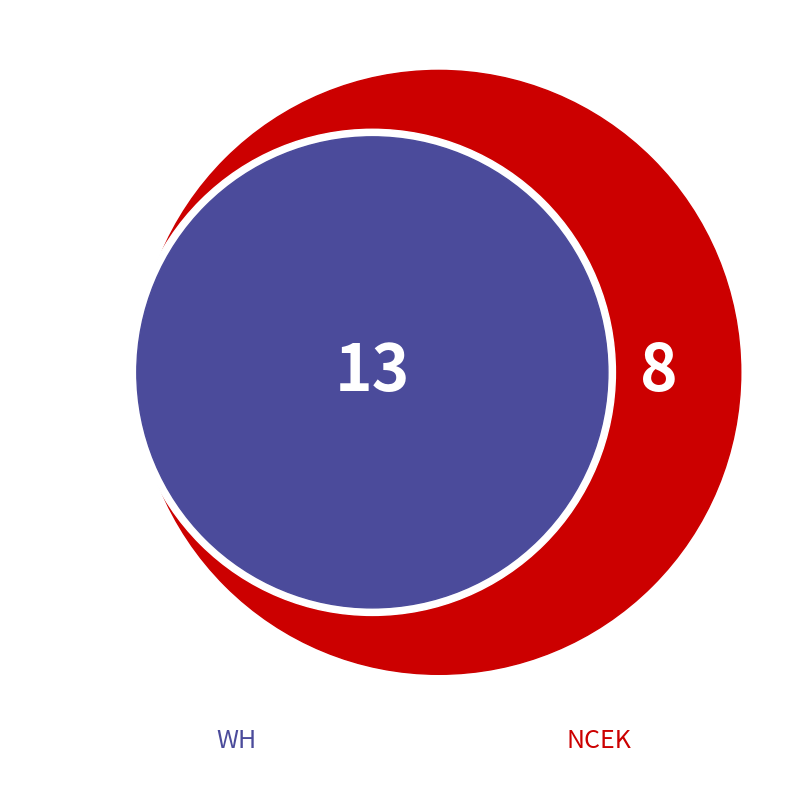

Rank the categories by value from highest to lowest.

WH, NCEK